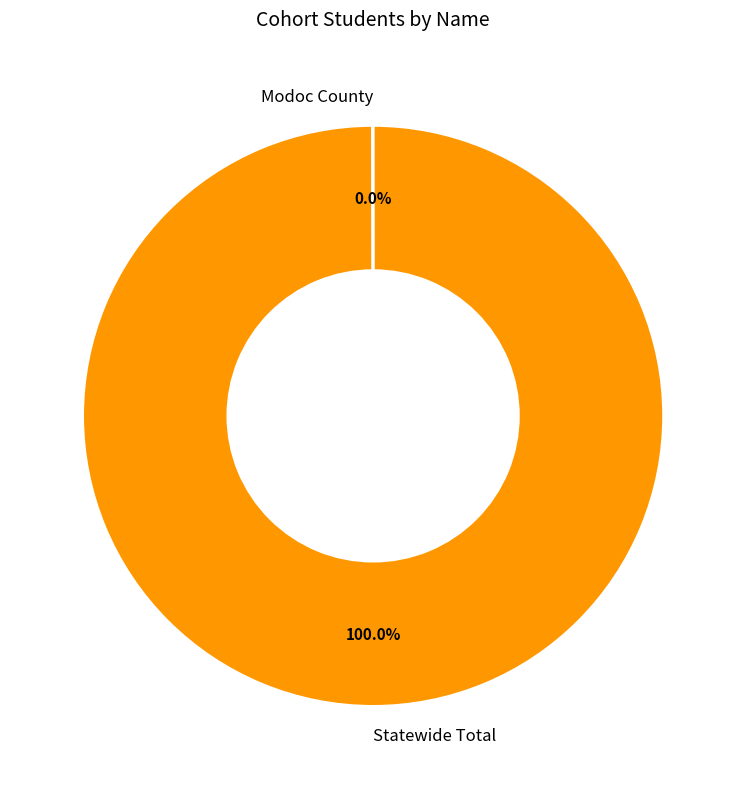

To the nearest percent, what is the average slice percentage?

50%